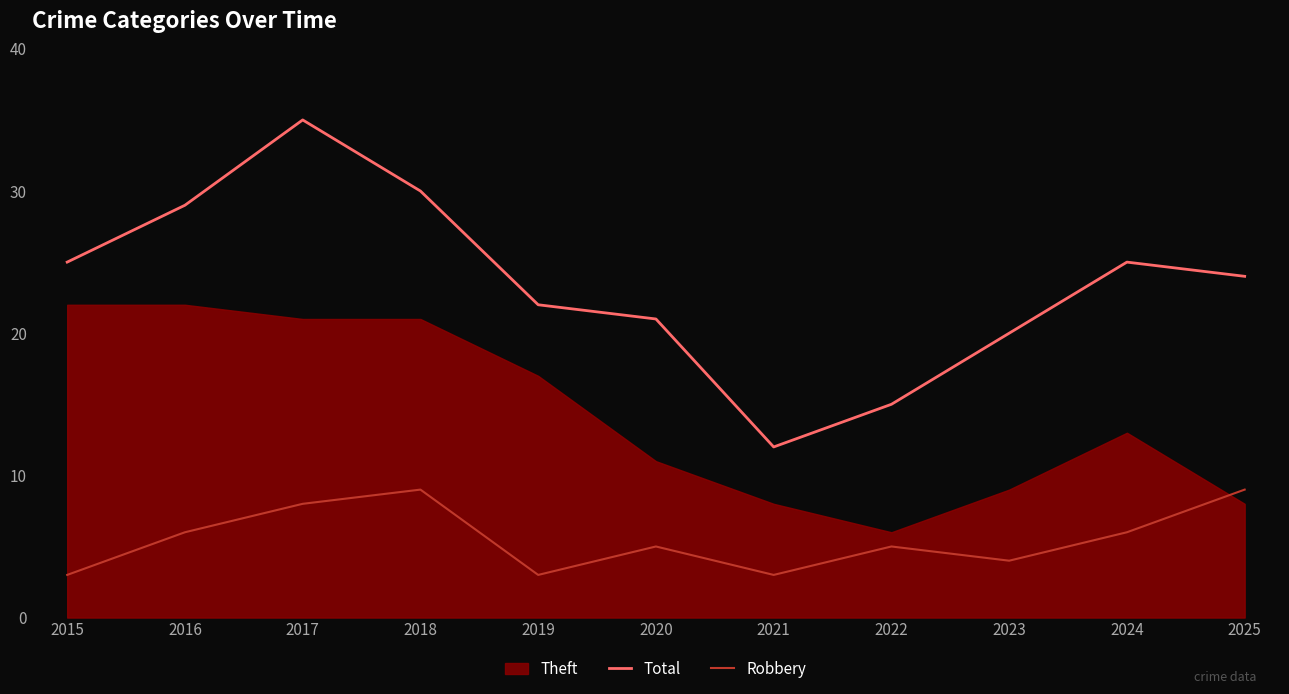

At which category does Total reach its first local valley?

2021